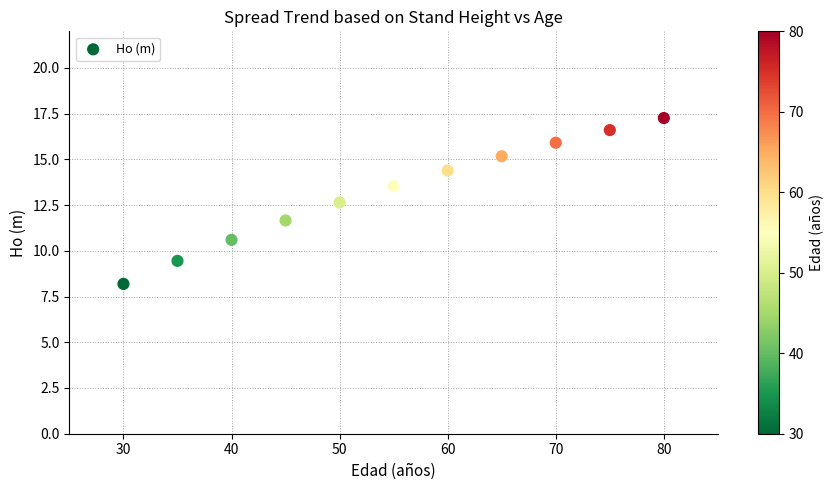

What is the average X value?

55.0